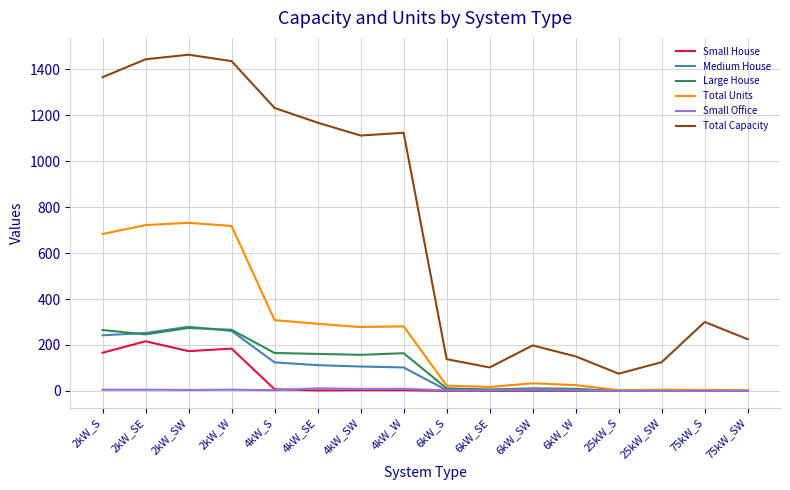

Which series has the largest total across all categories?

Total Capacity